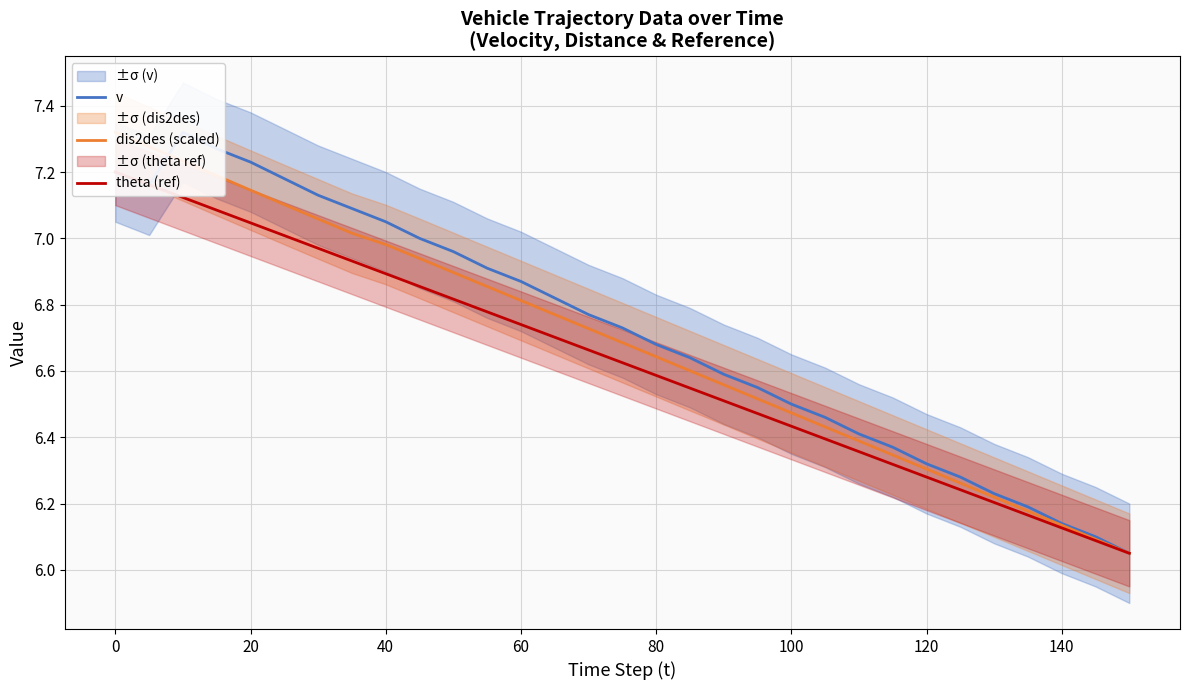

True or false: dis2des (scaled) and theta (ref) cross at least once.

False